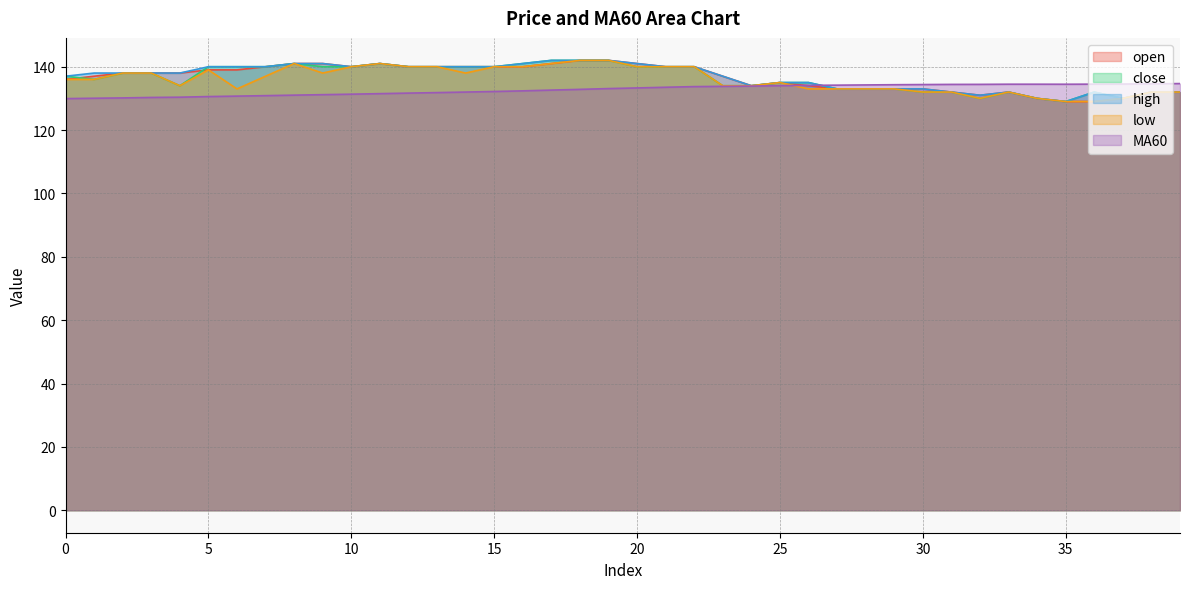

Where is the first local maximum for low?

5